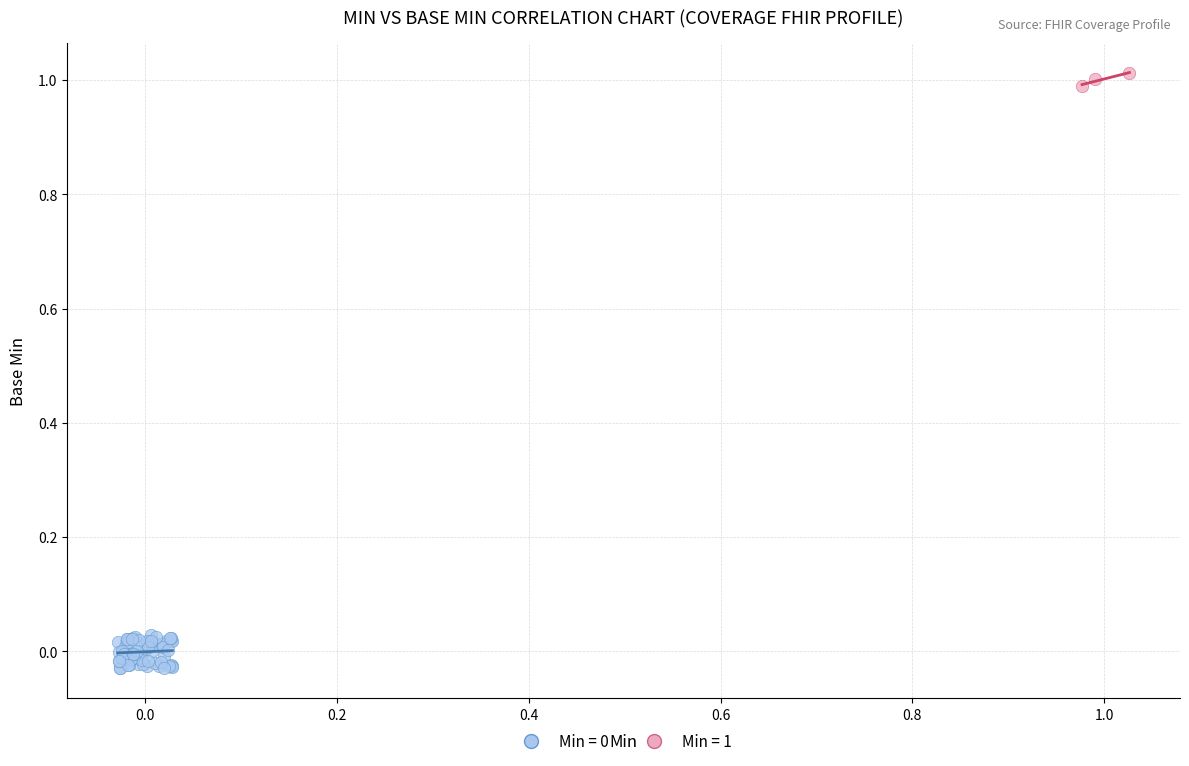

Which series contains the highest Y value?

Min = 1